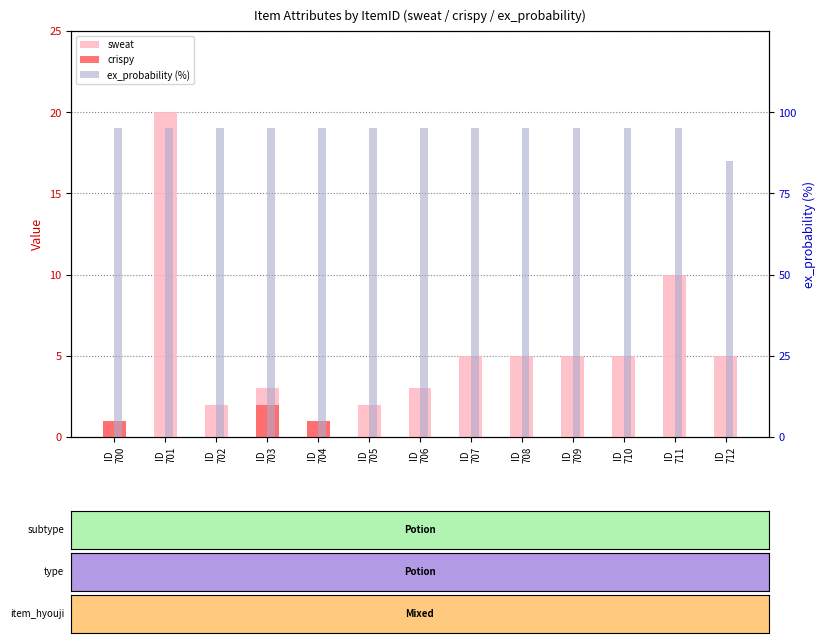

What are all the series names shown in the legend?

sweat, crispy, ex_probability (%)